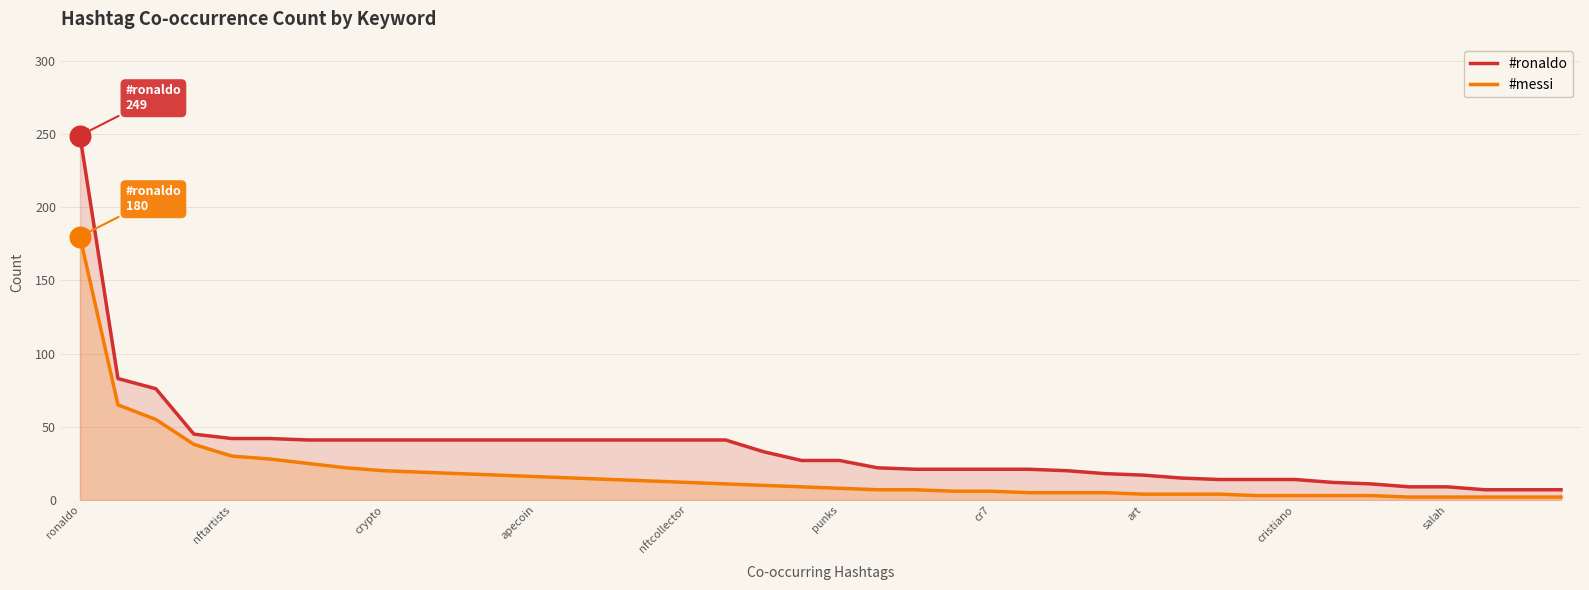

Which series has the widest spread of Y values?

#ronaldo